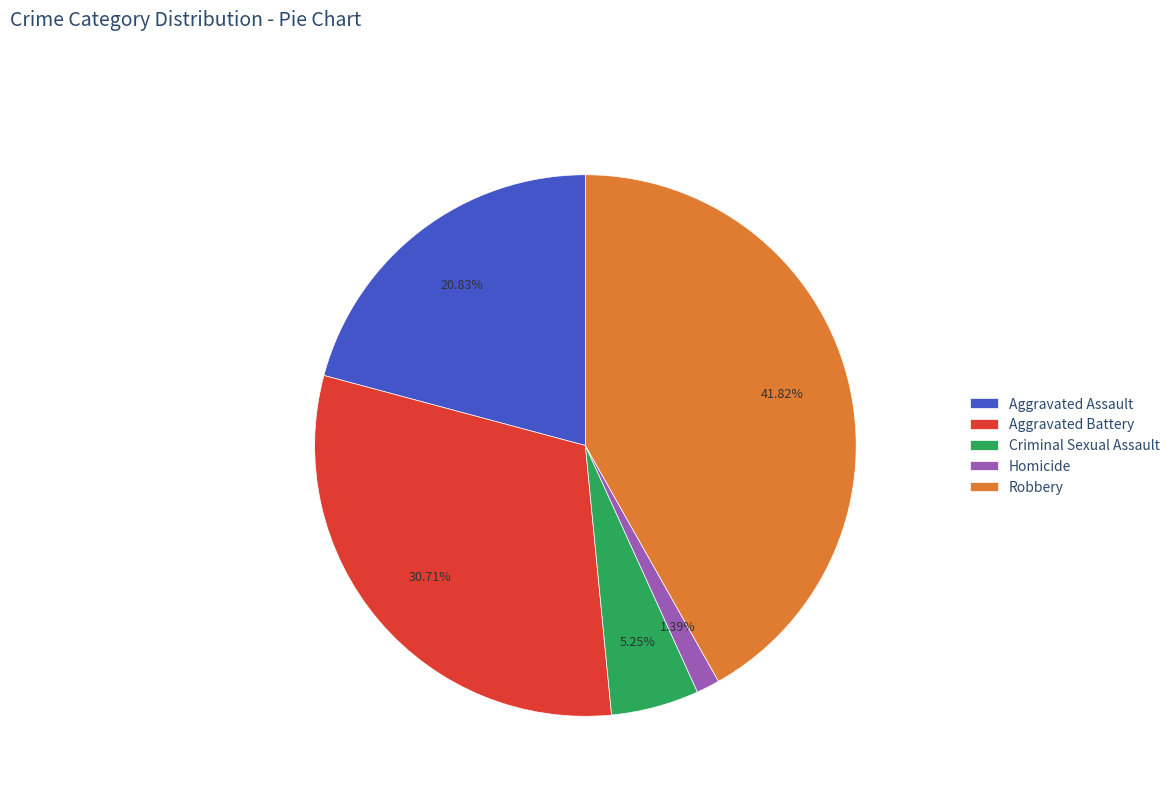

Does Aggravated Battery account for over 50% of the chart?

No